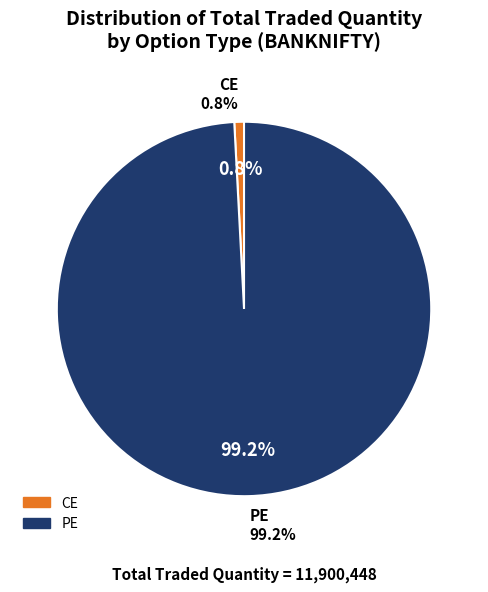

Does CE represent more than half of the total?

No